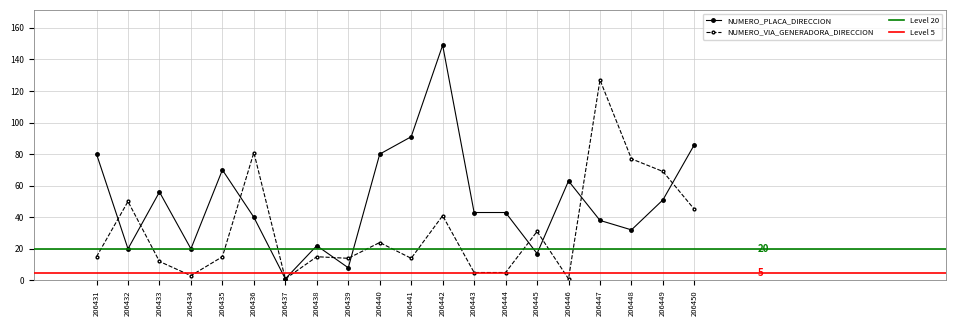

Is it true that NUMERO_PLACA_DIRECCION equals 31 at 206449?

False